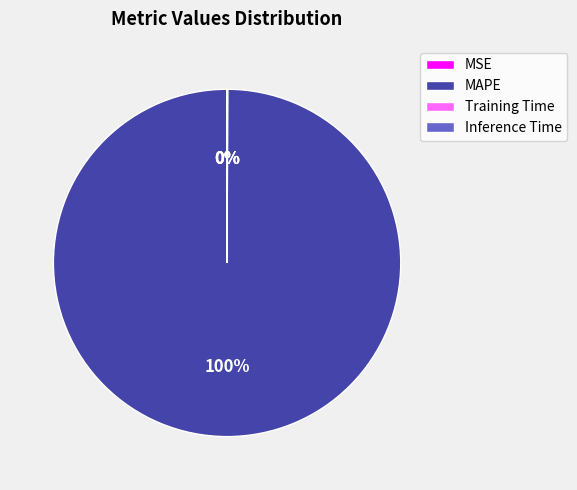

Which slice represents more than half of the pie?

MAPE